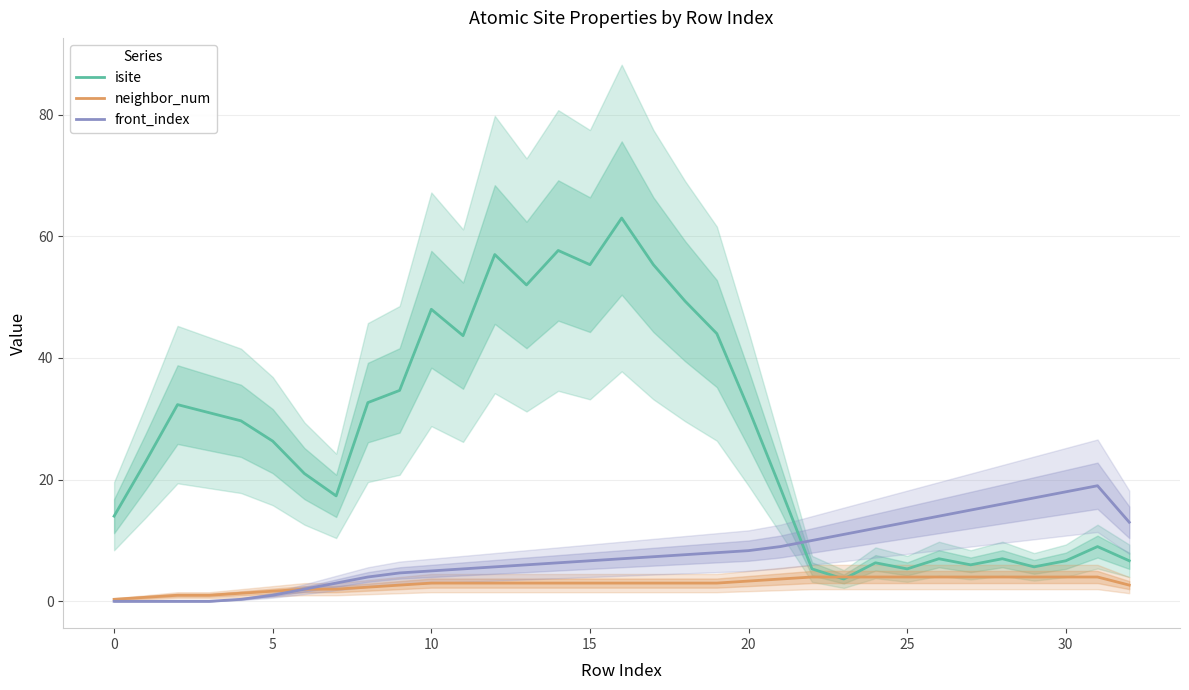

Reading left to right, what are all the values shown in this chart?

isite: 14.0	23.0	32.3	31.0	29.7	26.3	21.0	17.3	32.7	34.7	48.0	43.7	57.0	52.0	57.7	55.3	63.0	55.3	49.3	44.0	31.7	18.7	5.3	3.7	6.3	5.3	7.0	6.0	7.0	5.7	6.7	9.0	6.7
neighbor_num: 0.3	0.7	1.0	1.0	1.3	1.7	2.0	2.0	2.3	2.7	3.0	3.0	3.0	3.0	3.0	3.0	3.0	3.0	3.0	3.0	3.3	3.7	4.0	4.0	4.0	4.0	4.0	4.0	4.0	4.0	4.0	4.0	2.7
front_index: 0.0	0.0	0.0	0.0	0.3	1.0	2.0	3.0	4.0	4.7	5.0	5.3	5.7	6.0	6.3	6.7	7.0	7.3	7.7	8.0	8.3	9.0	10.0	11.0	12.0	13.0	14.0	15.0	16.0	17.0	18.0	19.0	13.0